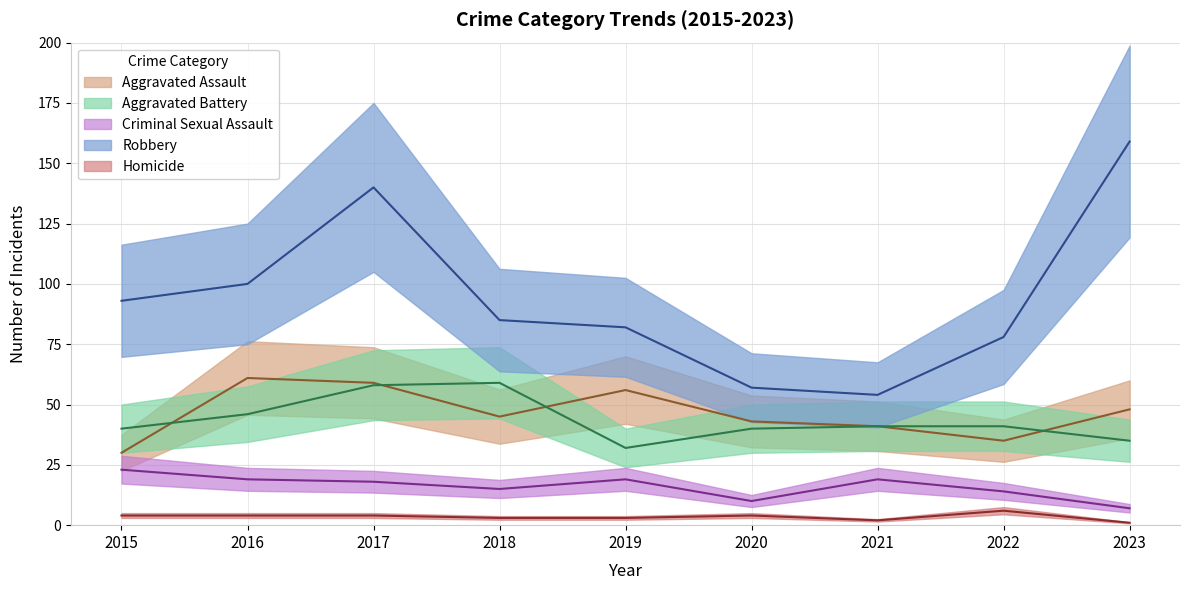

What is the difference between the maximum and minimum values in the Homicide series?

5